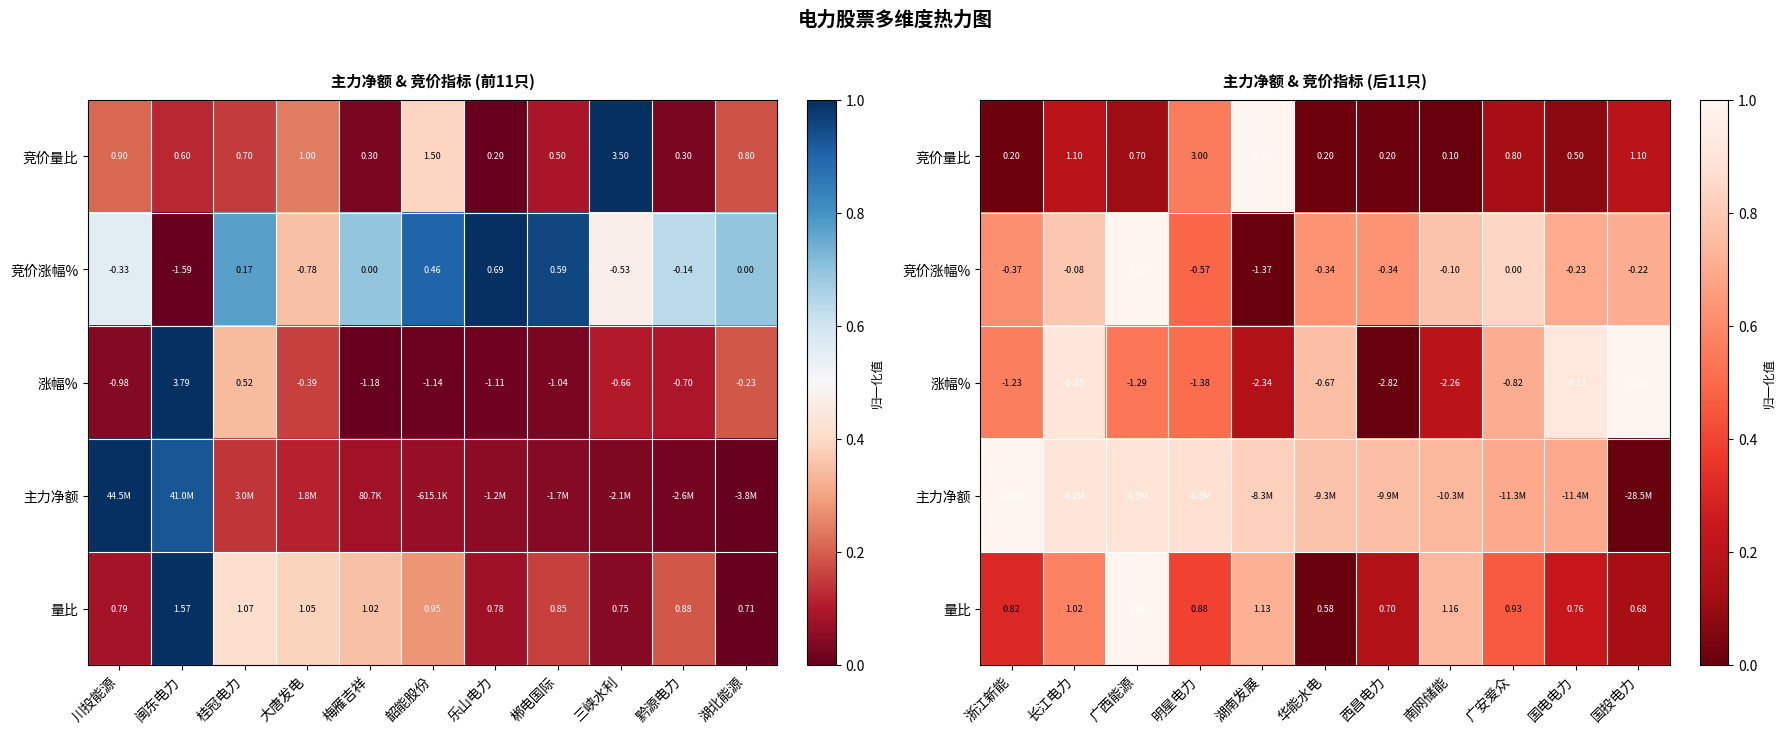

Between 桂冠电力 and 乐山电力, which is larger?

桂冠电力